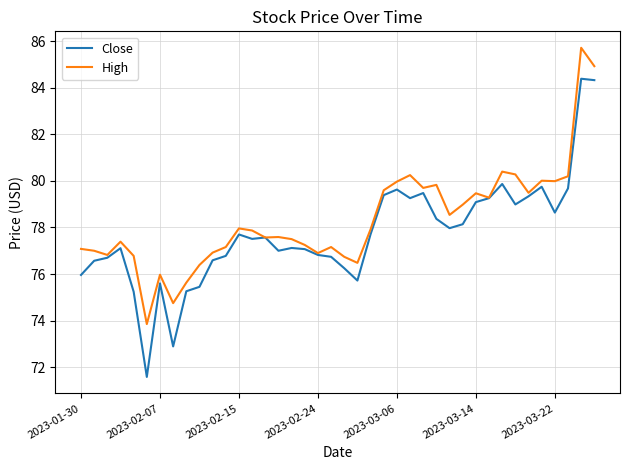

How many lines are shown in the chart?

2